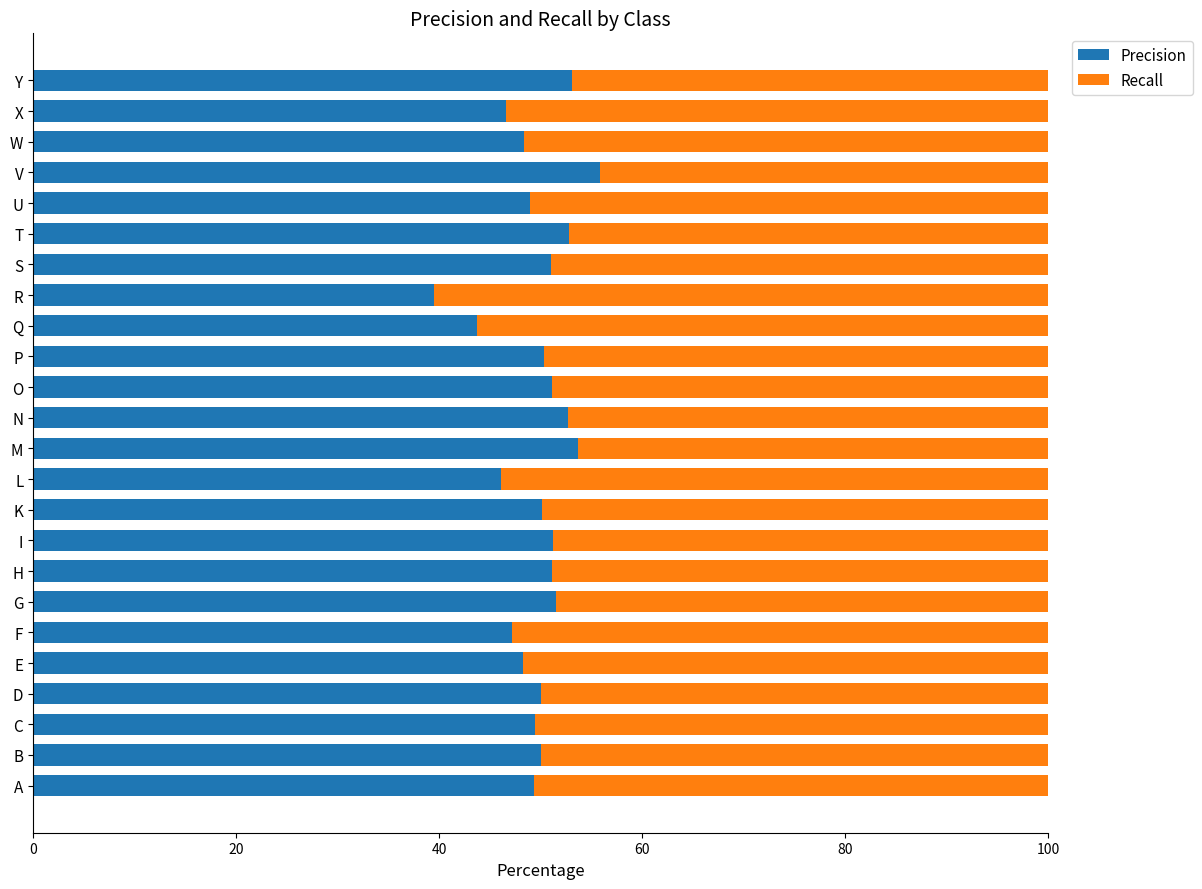

What is the total value across all series at P?

100.0